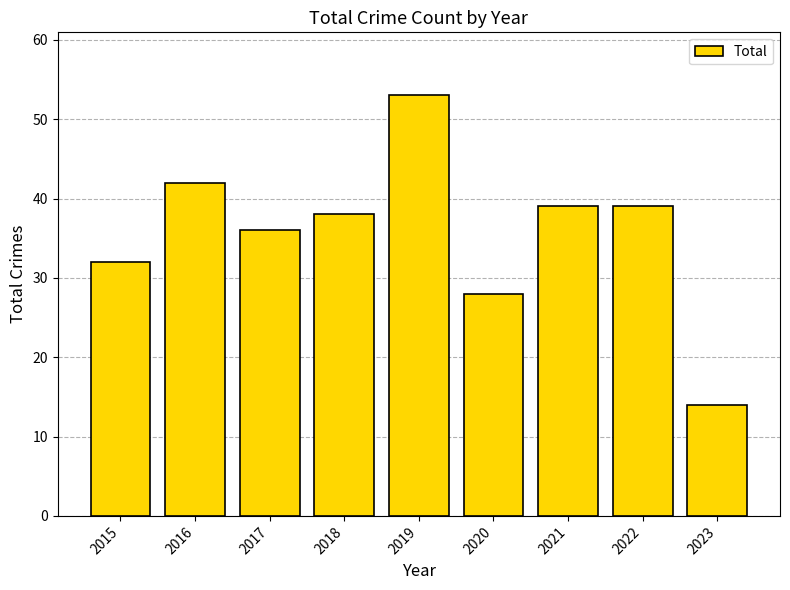

Reading right to left, transcribe all the data shown in this chart.

2023=14	2022=39	2021=39	2020=28	2019=53	2018=38	2017=36	2016=42	2015=32